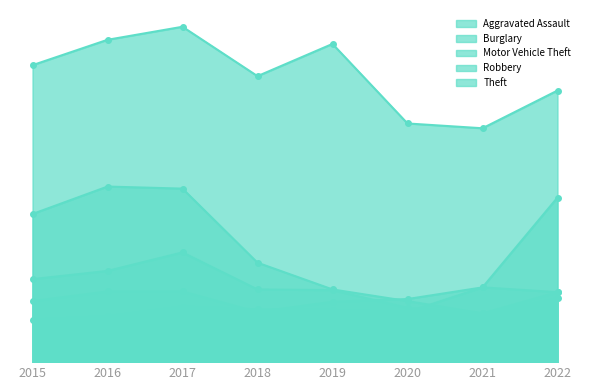

How many values in the Theft series are below 433?

4